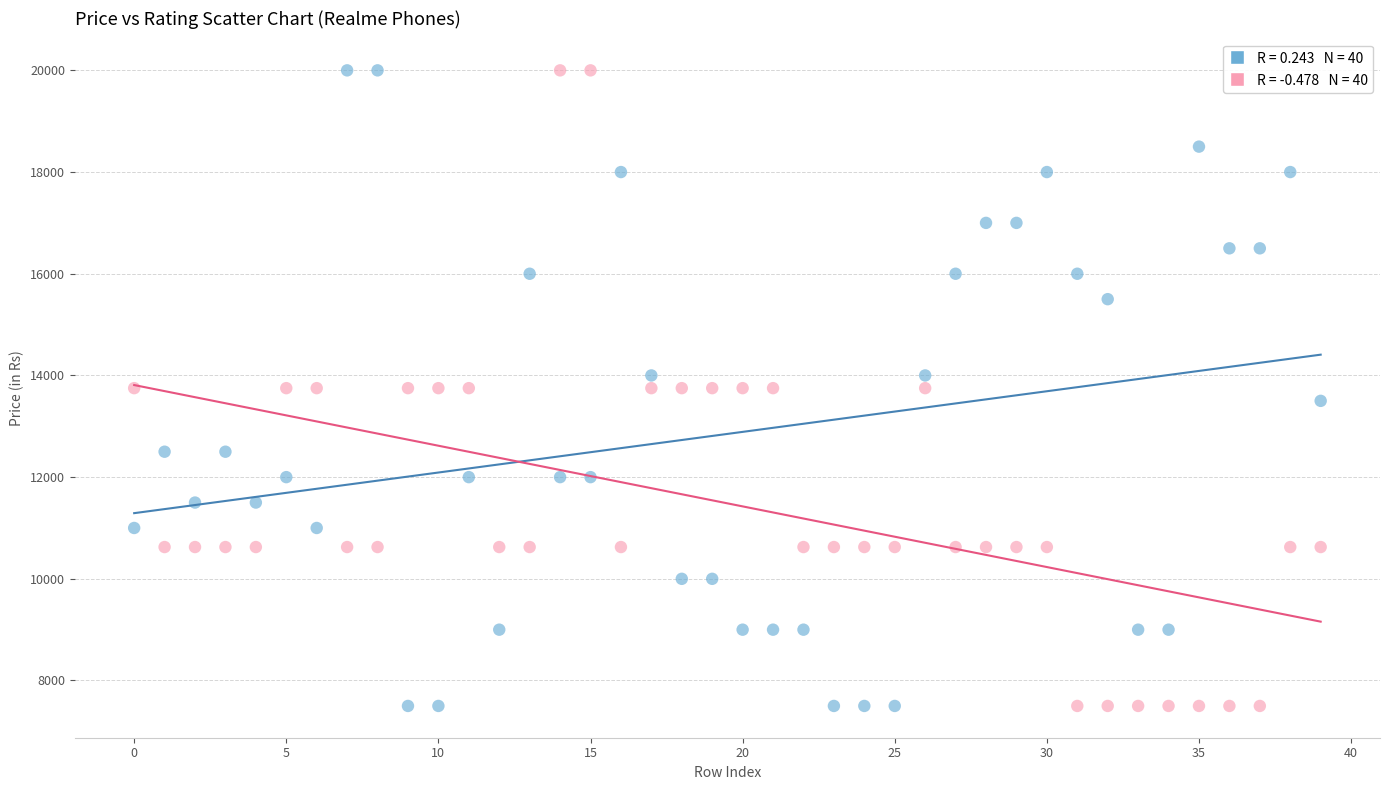

Across all data points, what is the range of Y values (max minus min)?

12500.0